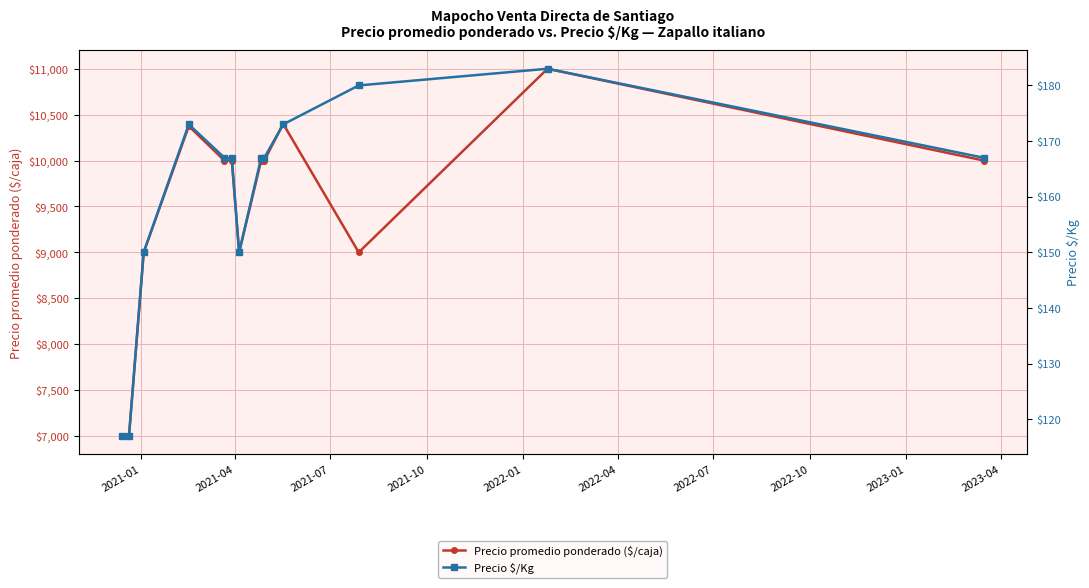

What is the maximum value for Precio promedio ponderado ($/caja)?

11000